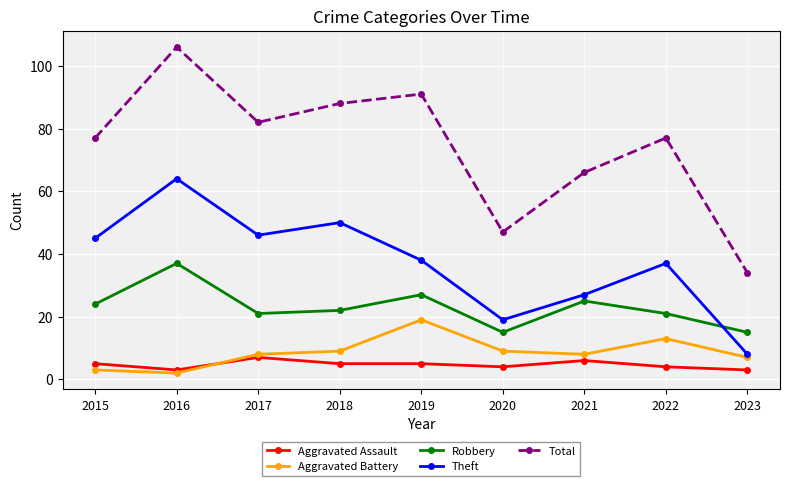

The value of Robbery at 2022 is 5. True or false?

False